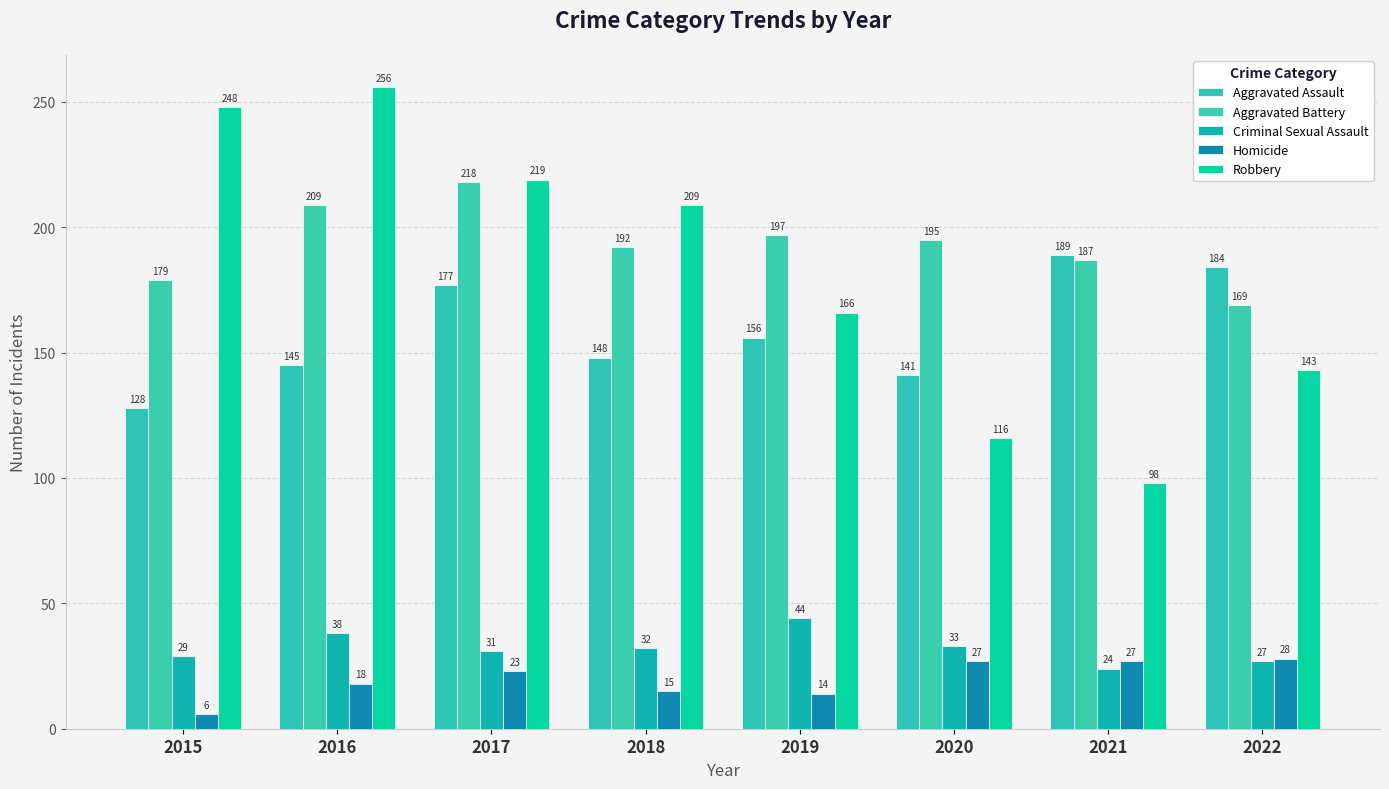

At 2018, list the series in order from smallest to largest.

Homicide, Criminal Sexual Assault, Aggravated Assault, Aggravated Battery, Robbery